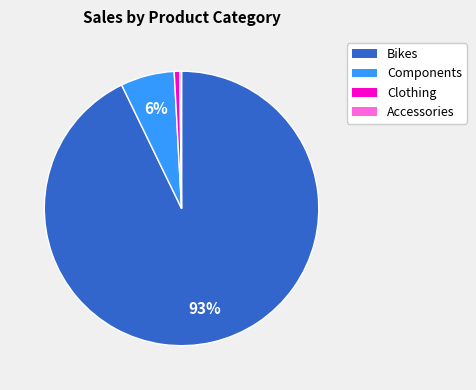

To the nearest percent, what is the difference between the largest and smallest slice percentages?

93%